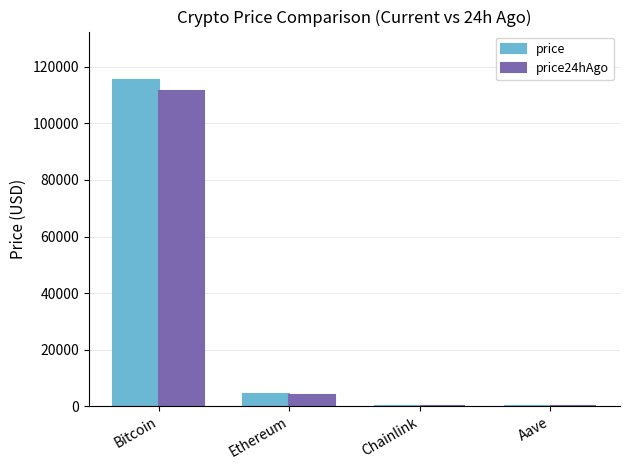

What is the sum of all price24hAgo values?

115586.1